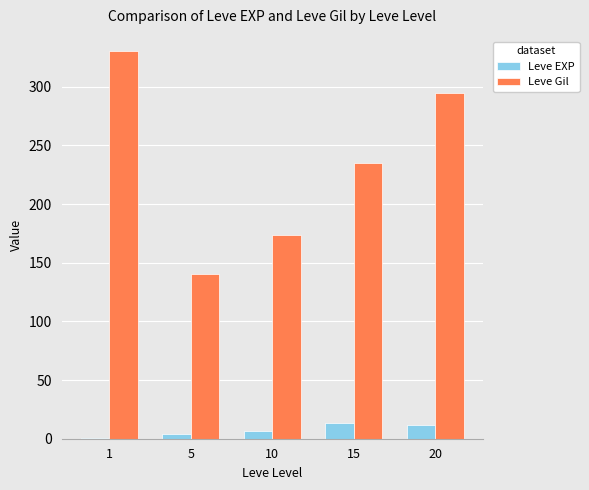

Between 10 and 20, which series saw the biggest shift?

Leve Gil